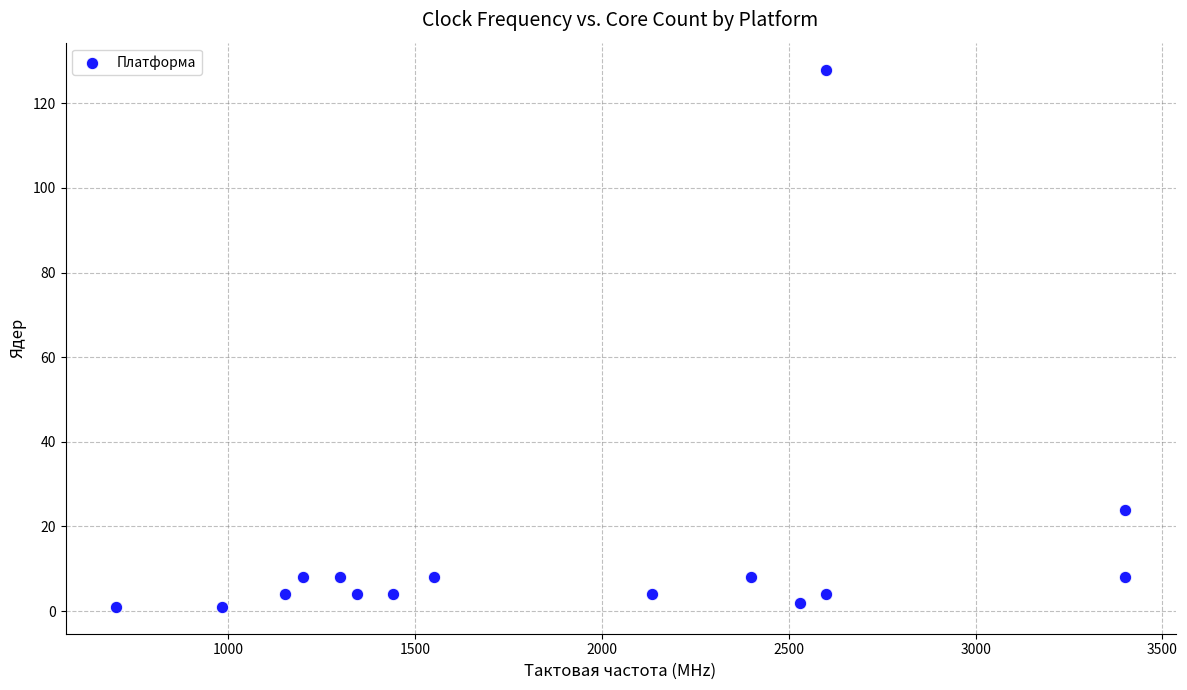

What is the range of X values (max minus min)?

2700